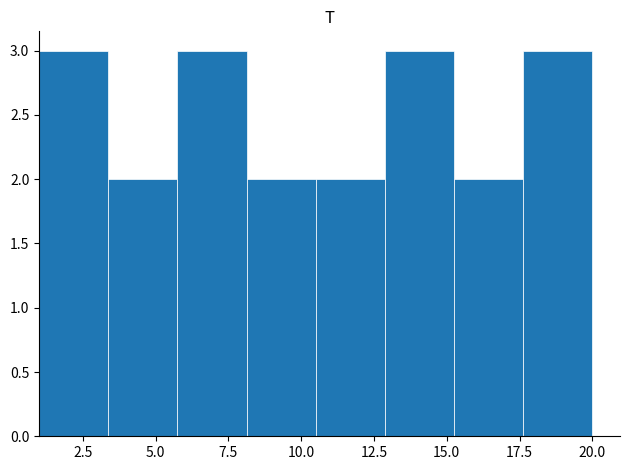

Reading left to right, list every bar in this chart as the range it spans on the x-axis followed by its height. Neither the bar edges nor the heights are printed on the chart, so give them approximately, as read against the axes.

1.0 to 3.5: 3
3.5 to 6.0: 2
6.0 to 8.0: 3
8.0 to 10.5: 2
10.5 to 13.0: 2
13.0 to 15.5: 3
15.5 to 17.5: 2
17.5 to 20.0: 3